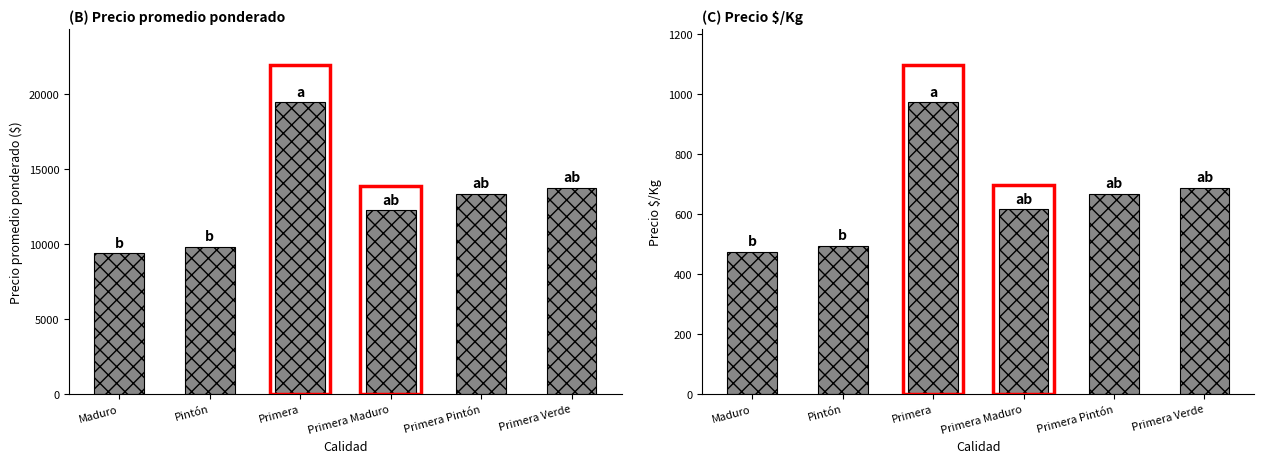

Does the chart contain stacked bars?

No